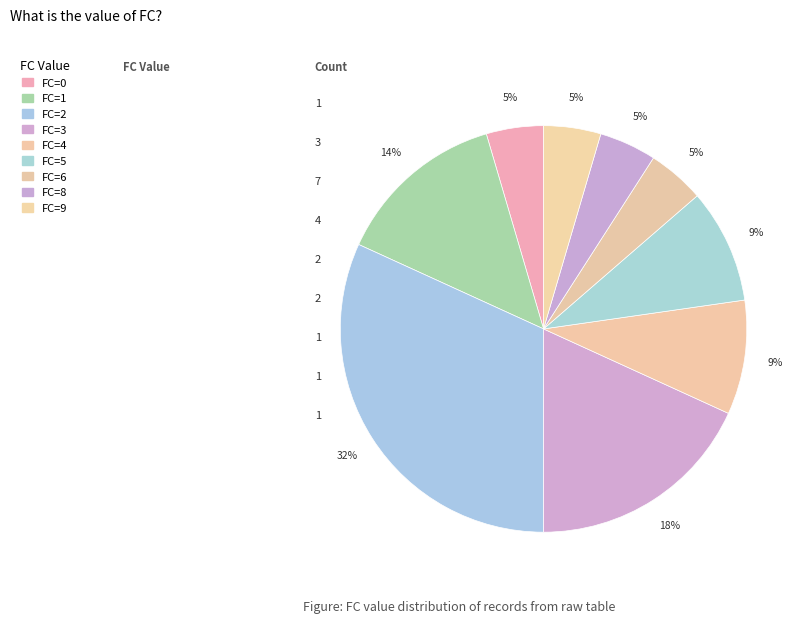

How many segments does this pie chart have?

9